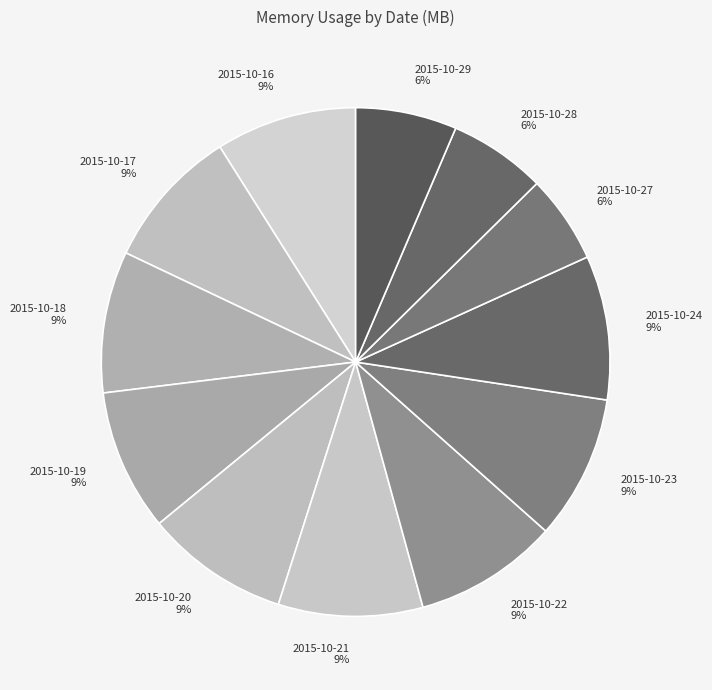

How many segments does this pie chart have?

12